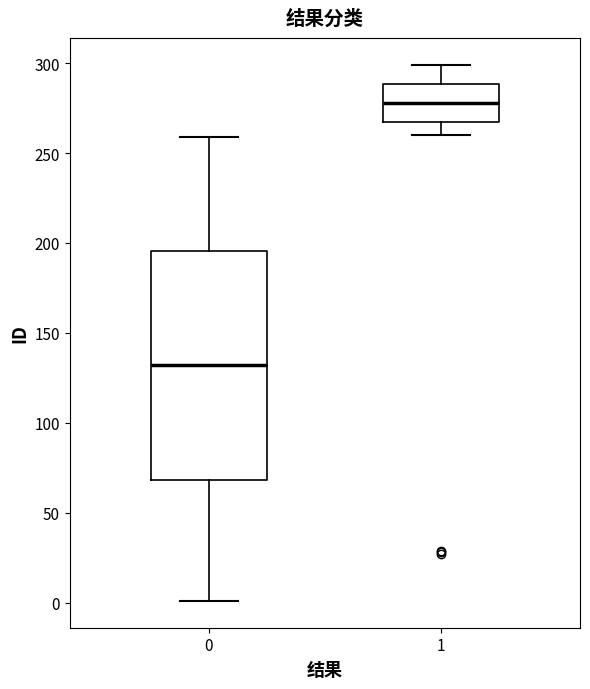

Where is the upper edge of the box at x = 1 on the y-axis? The values are not printed on the chart, so give them approximately, as read against the axis.

290